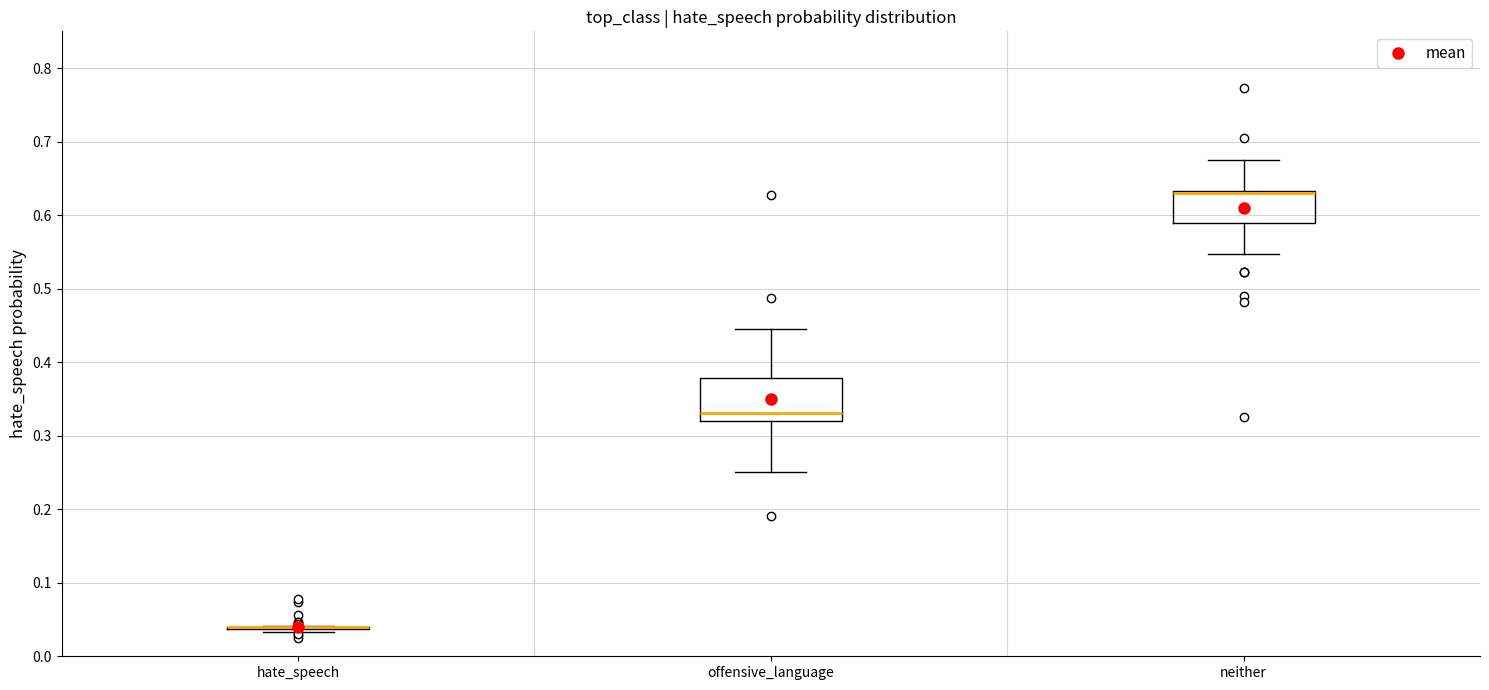

Comparing the boxes themselves (not the whiskers), which one is the tallest?

offensive_language